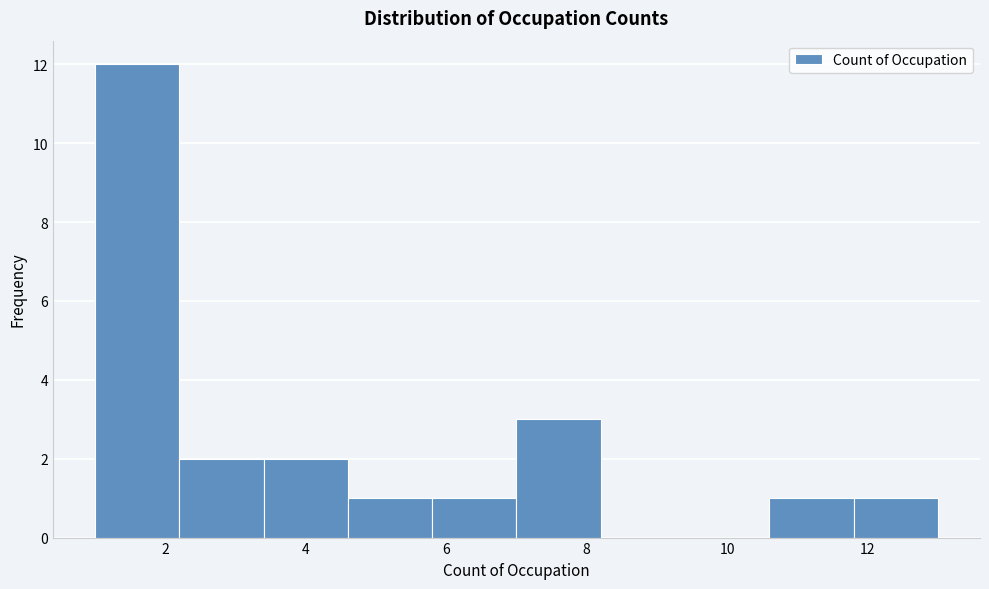

How tall is the bar that spans 7.0 to 8.2 on the x-axis? The values are not printed on the chart, so give them approximately, as read against the axis.

3